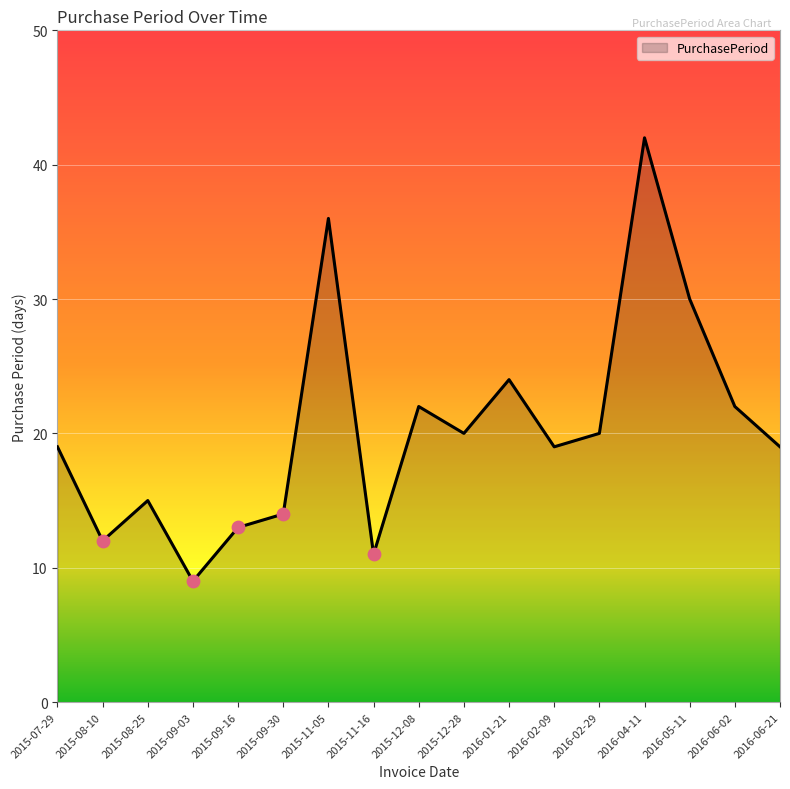

Approximately how many times larger is the value at 2015-08-10 compared to 2015-08-25?

0.8